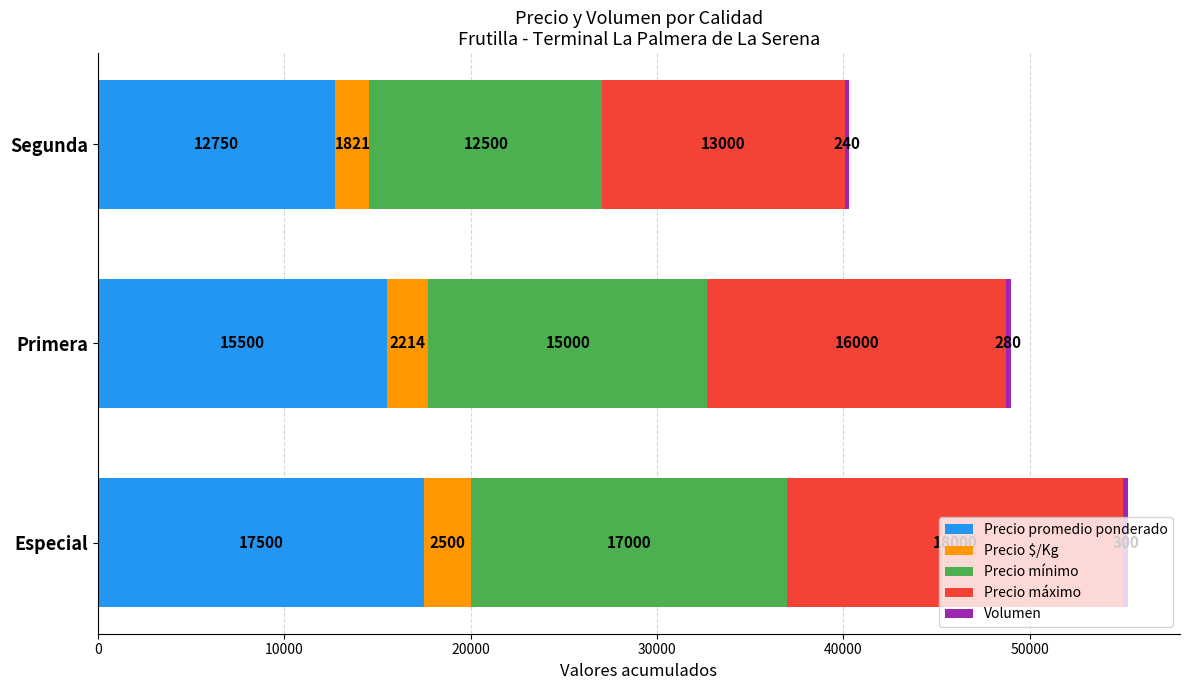

At which label does Precio promedio ponderado reach its minimum?

Segunda